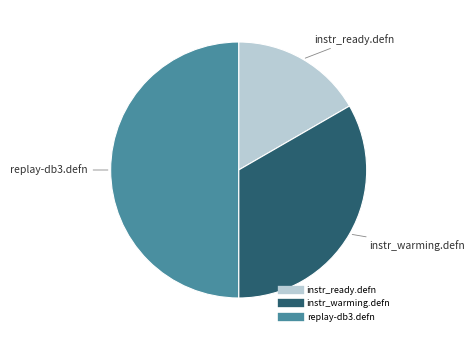

Count the number of slices in the pie.

3